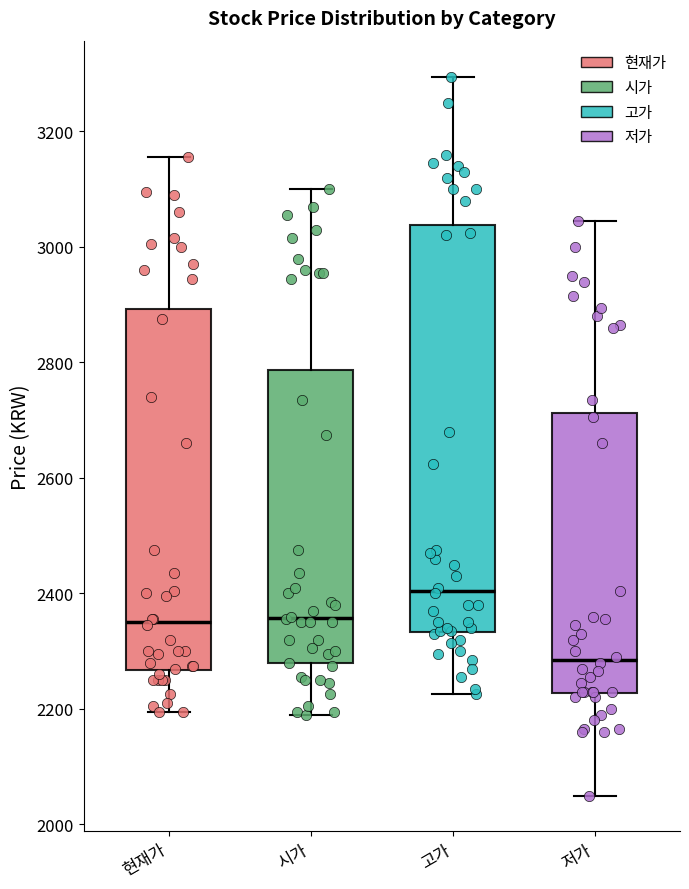

Which box has the highest median line?

고가